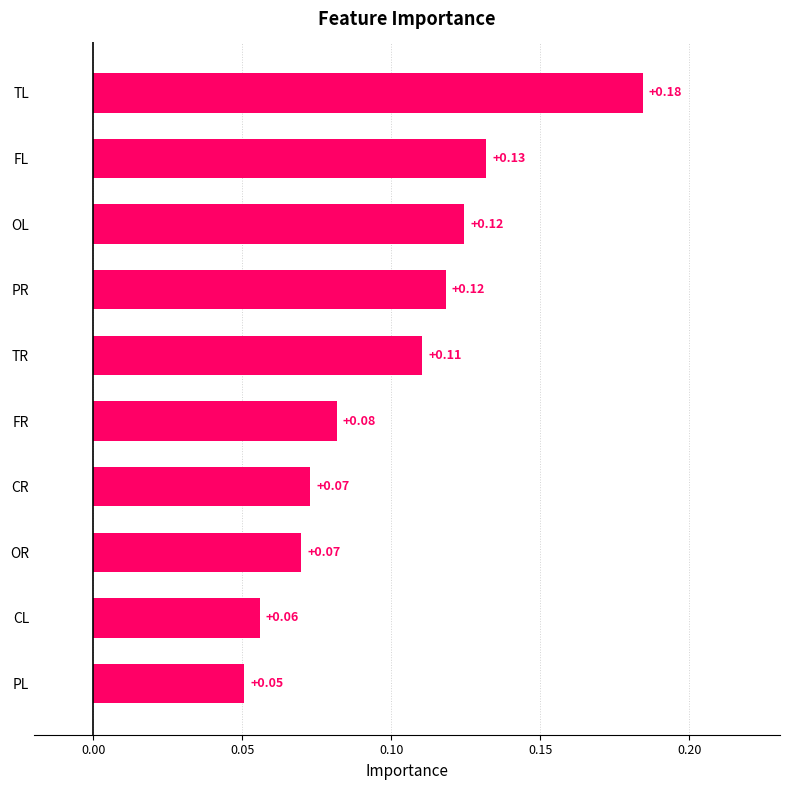

What is the label of the 8th bar from the top?

OR